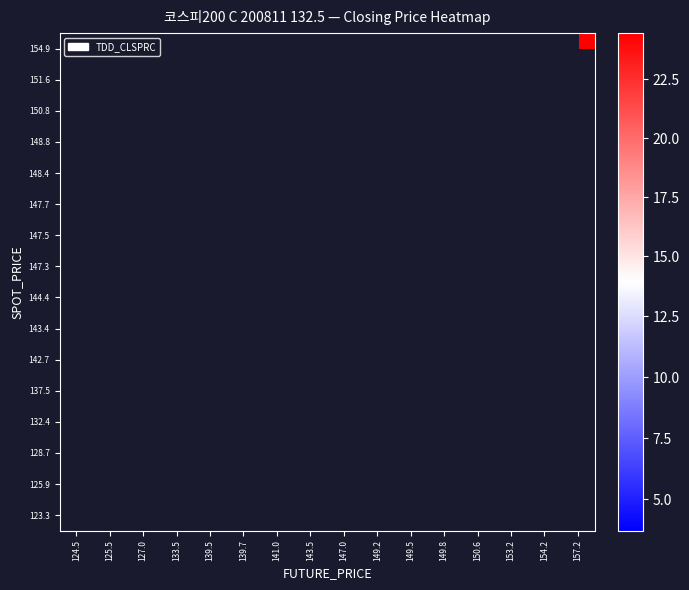

Which label corresponds to the smallest value in the chart?

125.5